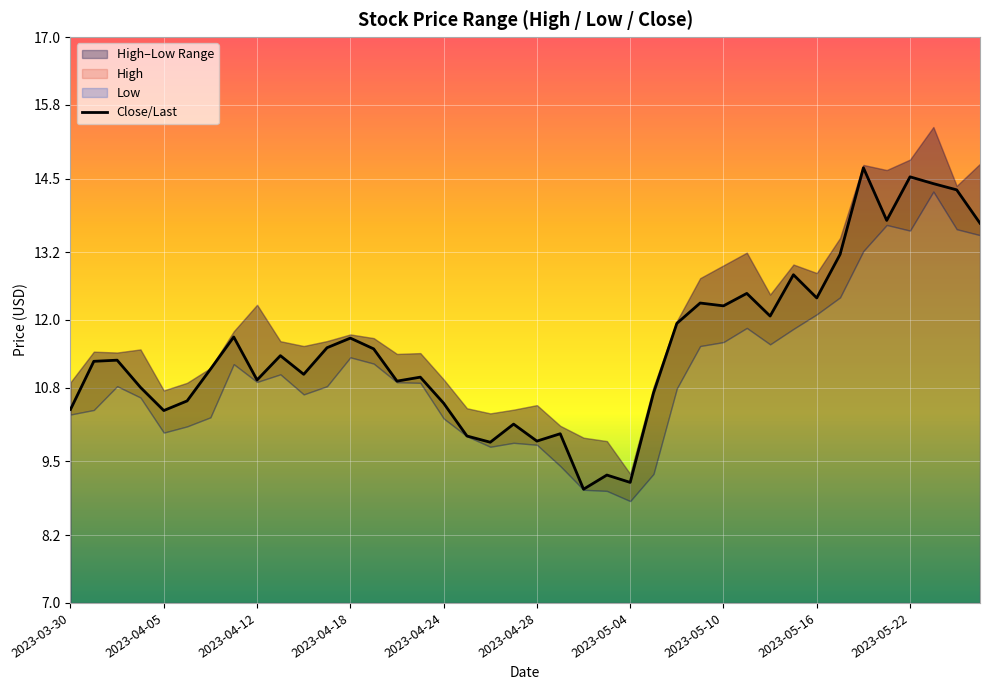

Between 17 and 19, which is larger?

19